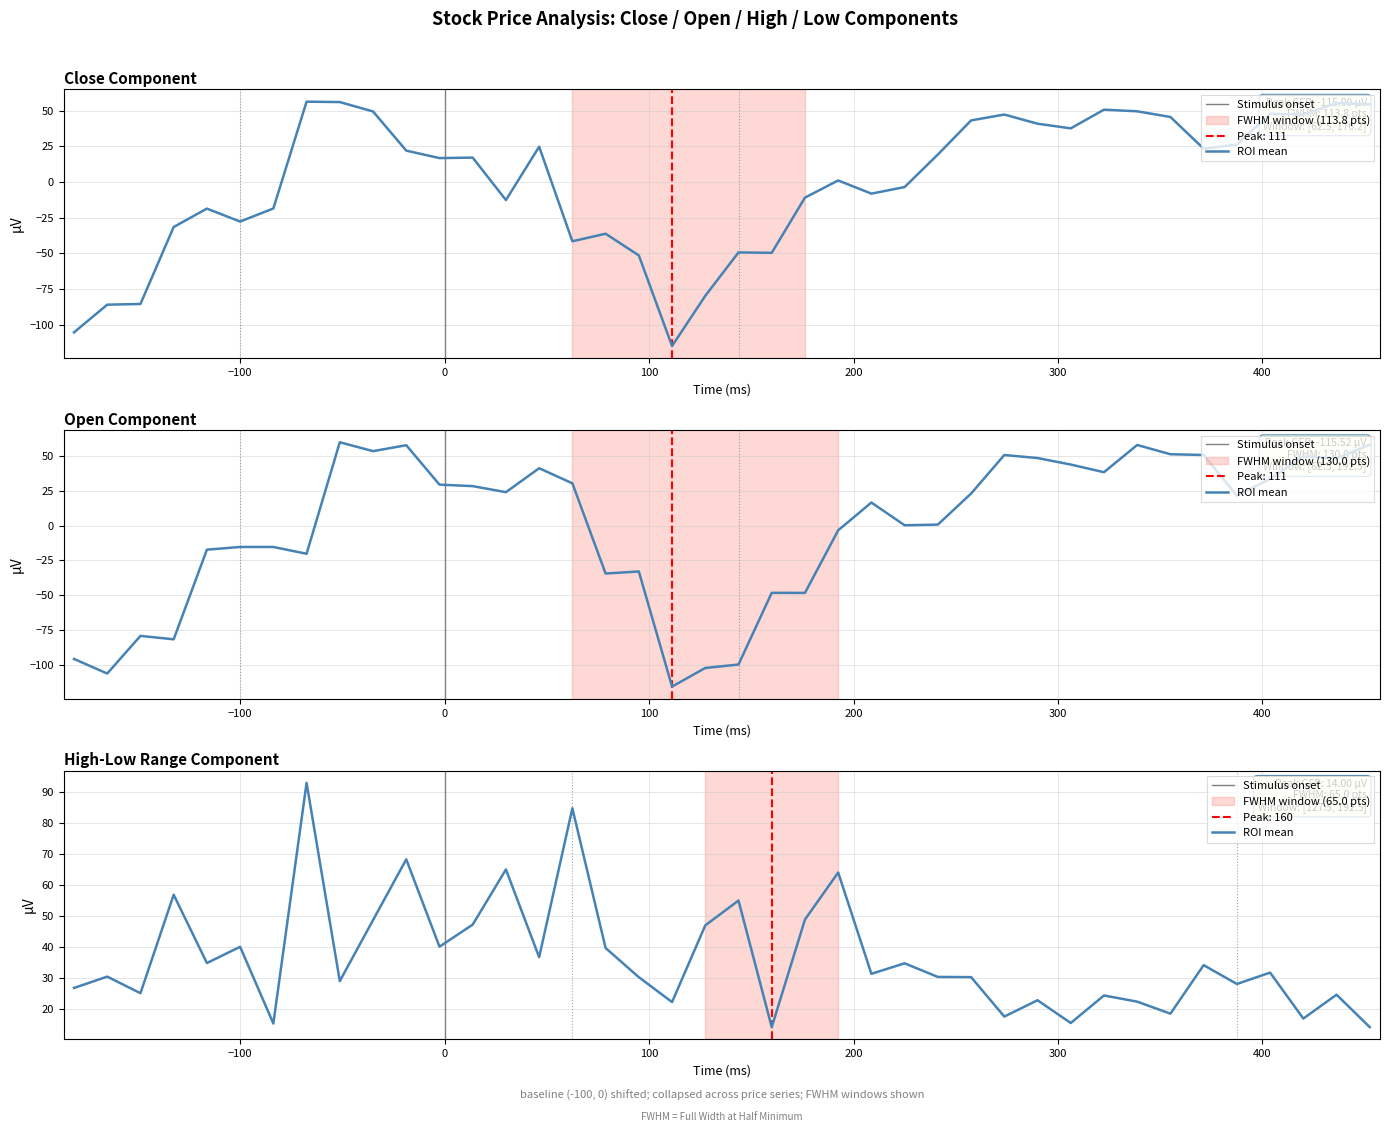

How many interior local valleys does the Open series have?

12